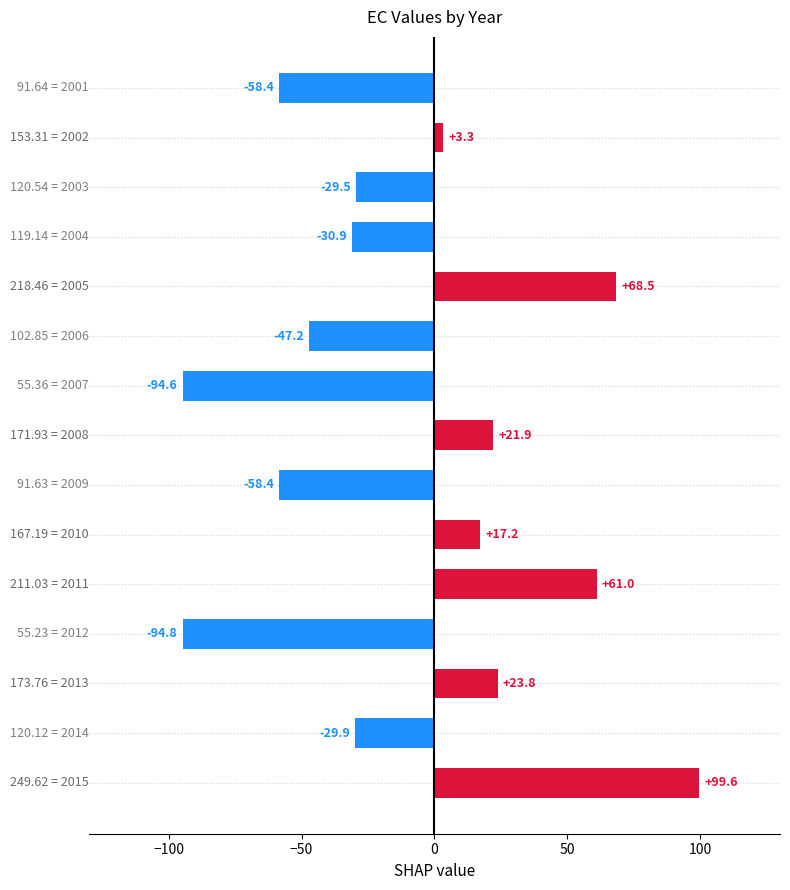

What is the maximum value shown in the chart?

99.6